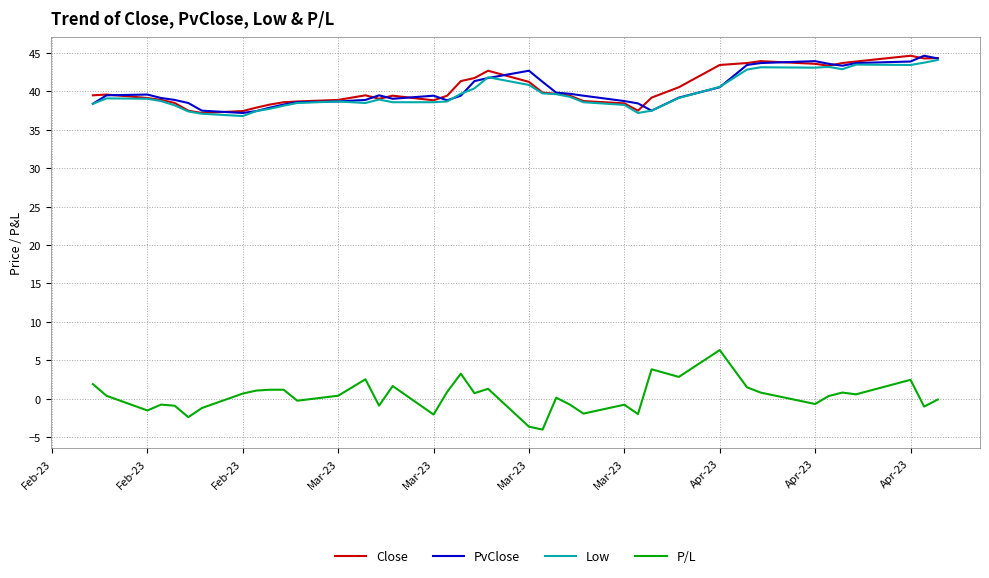

True or false: P/L and Low cross at least once.

False